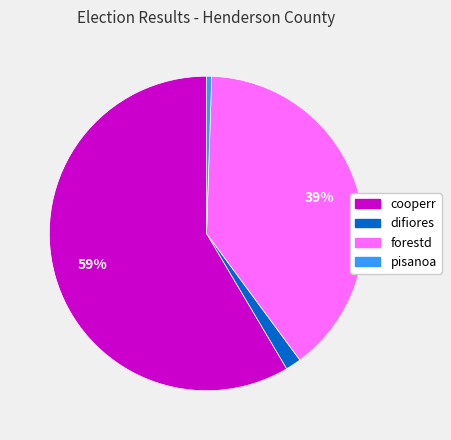

To the nearest percent, what is the average slice percentage?

25%